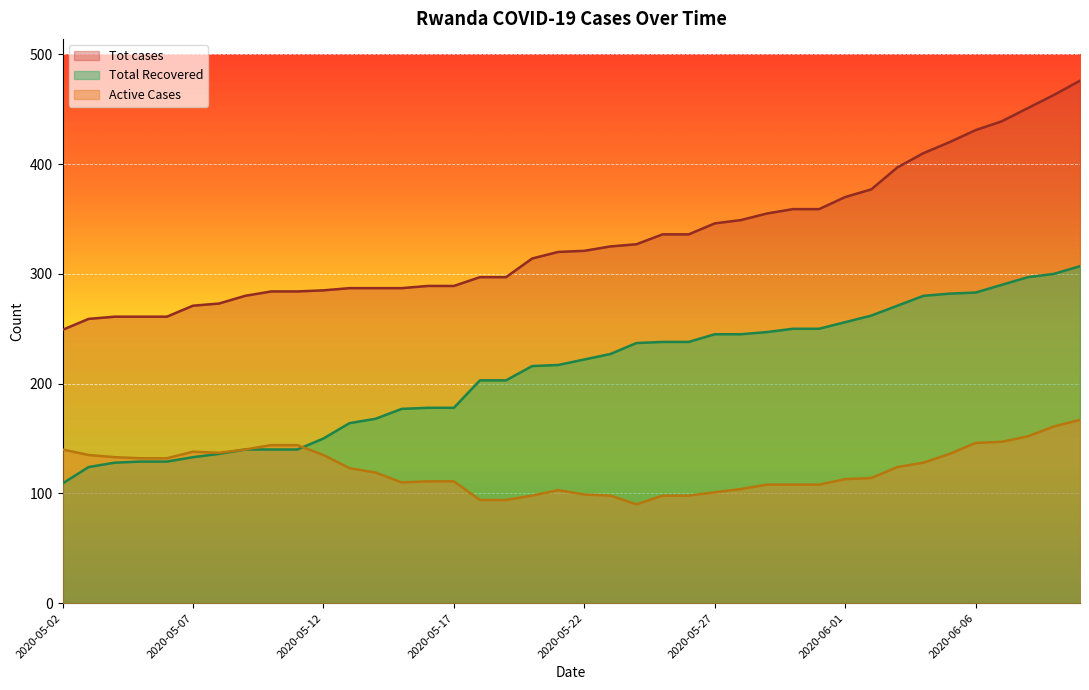

At how many categories does at least one series exceed 183?

40